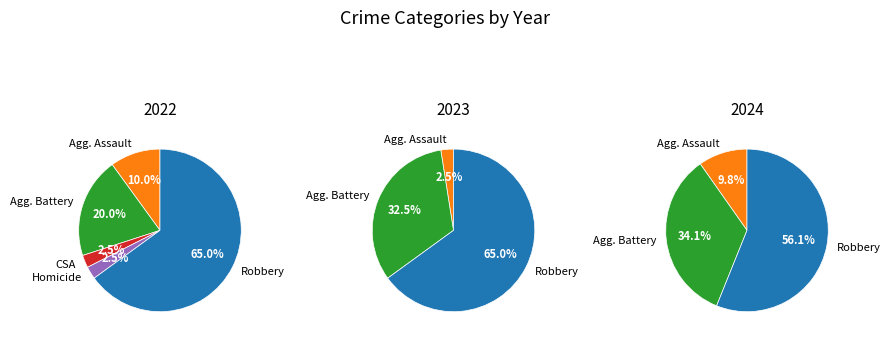

To the nearest percent, what portion does Robbery represent?

62%